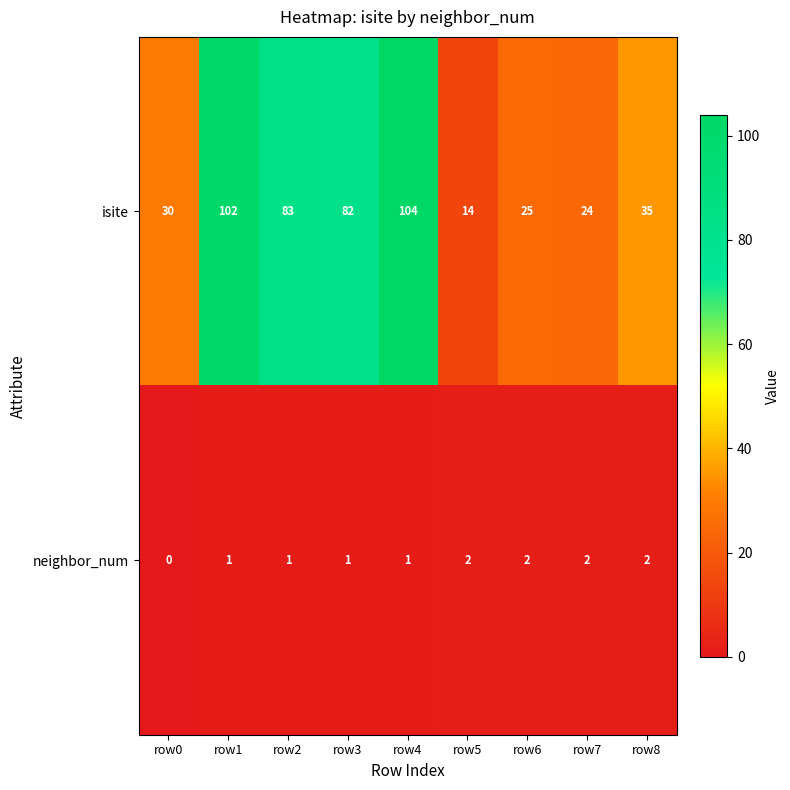

How many values in neighbor_num are above zero?

8